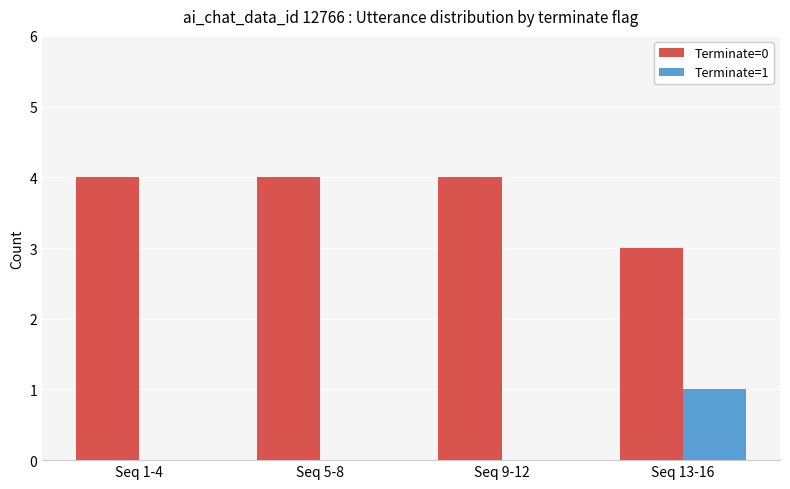

Reading left to right, list all the values displayed in this chart.

Terminate=0: Seq 1-4=4	Seq 5-8=4	Seq 9-12=4	Seq 13-16=3
Terminate=1: Seq 1-4=0	Seq 5-8=0	Seq 9-12=0	Seq 13-16=1